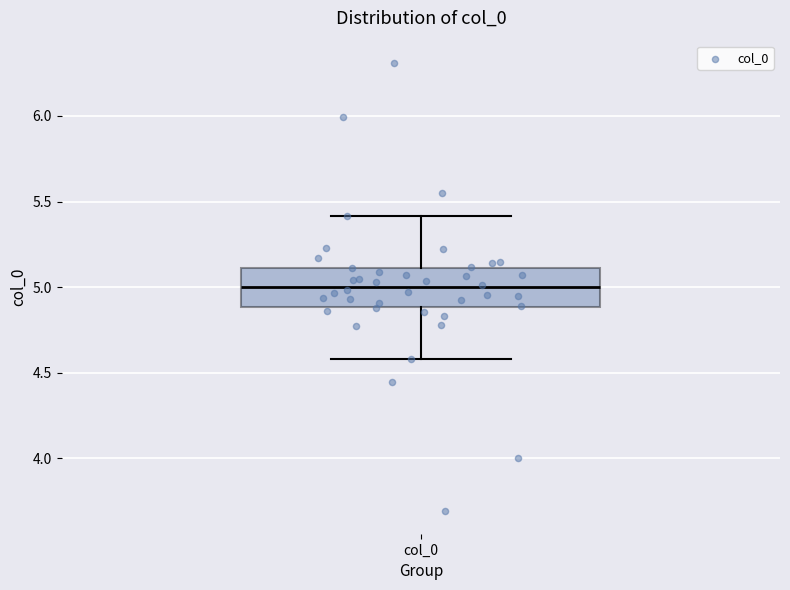

Transcribe this box plot: give where the median line is, the range the box spans, and where the two whiskers end, as read against the y-axis. The values are not printed on the chart, so give them approximately, as read against the axis.

median 5.0, box 4.9 to 5.1, whiskers 4.6 to 5.4